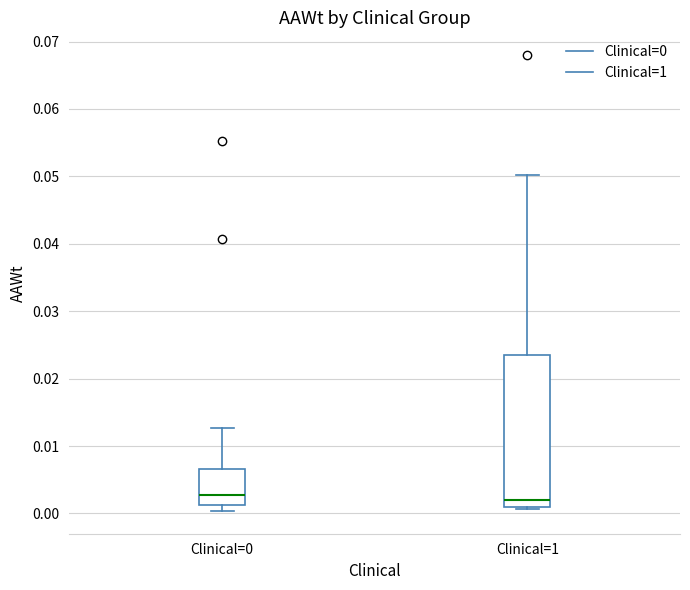

Reading left to right, transcribe this box plot: for each box, give where its median line is, the range the box spans, and where its two whiskers end, as read against the y-axis. The values are not printed on the chart, so give them approximately, as read against the axis.

Clinical=0: median 0.003, box 0.001 to 0.007, whiskers 0.000 to 0.013
Clinical=1: median 0.002, box 0.001 to 0.024, whiskers 0.001 (just below the box's lower edge) to 0.050